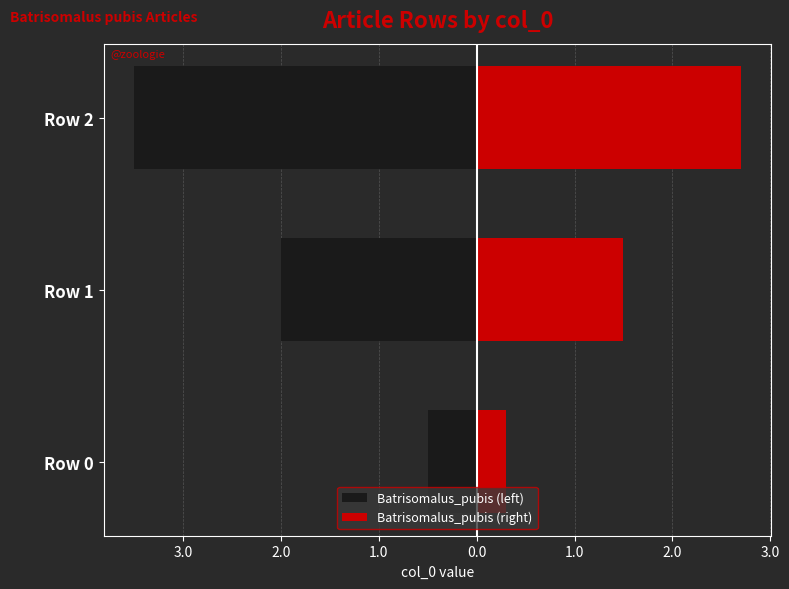

How many values in the Batrisomalus_pubis (right) series exceed 1?

2